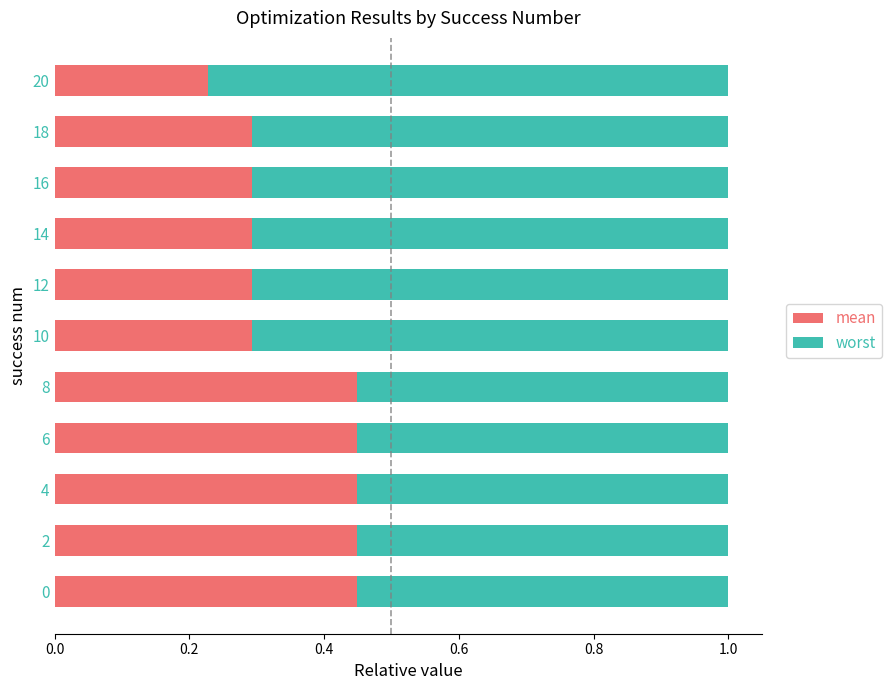

List the series in order of their overall mean, lowest first.

mean, worst